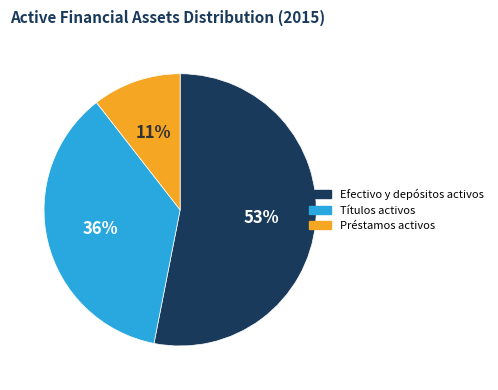

Rank the categories by value from highest to lowest.

Efectivo y depósitos activos, Títulos activos, Préstamos activos